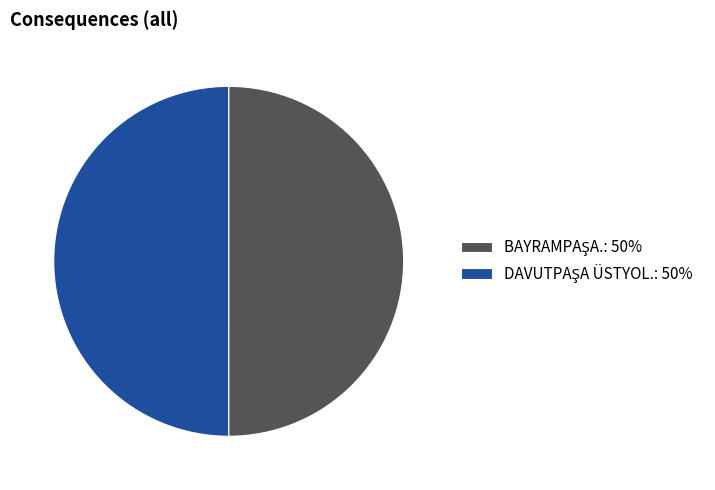

Rank the categories by value from highest to lowest.

BAYRAMPAŞA., DAVUTPAŞA ÜSTYOL.